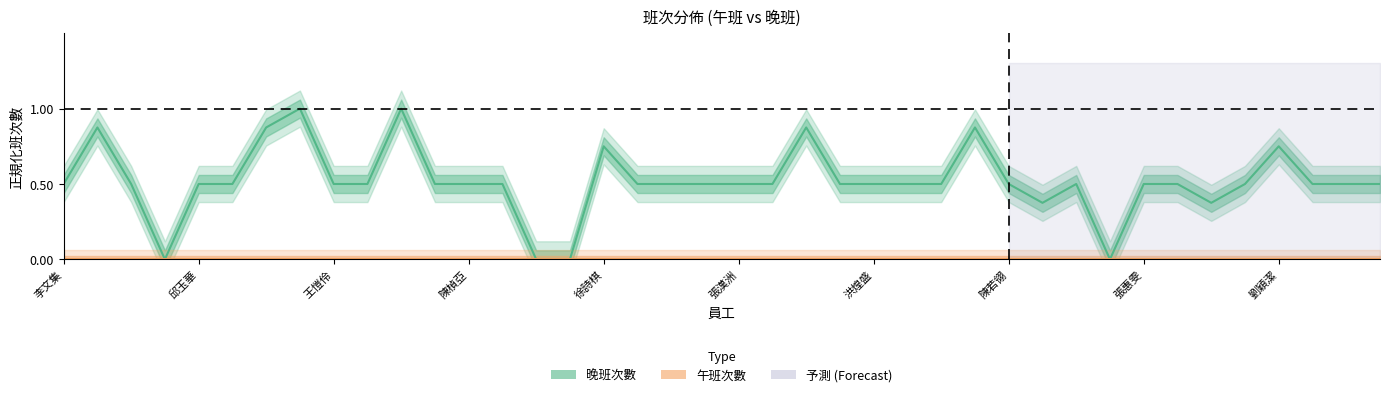

Which has a higher value, 李宜芬 or 林容華?

林容華